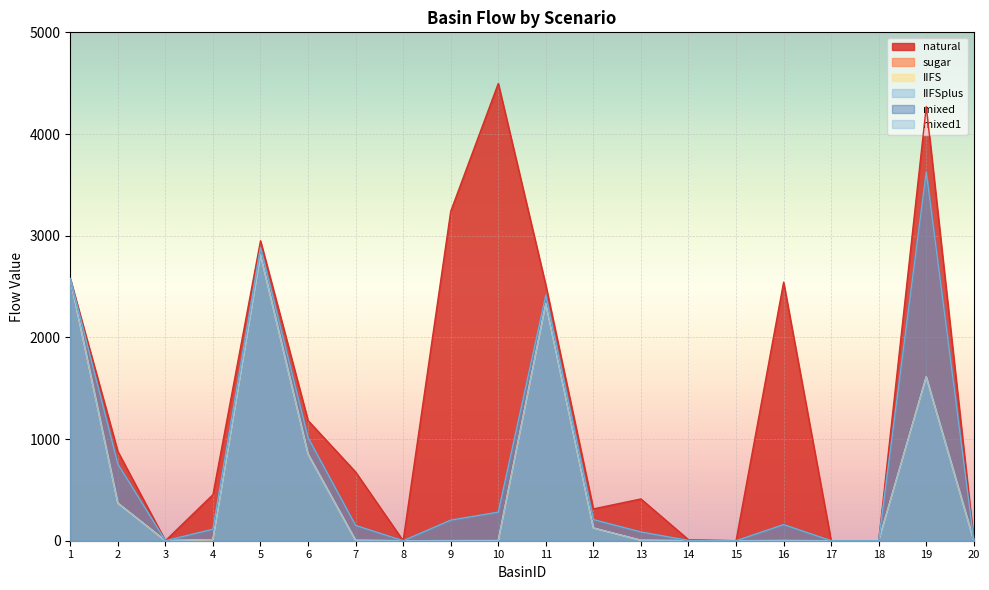

What is the difference between the natural values at 6 and 7?

506.0